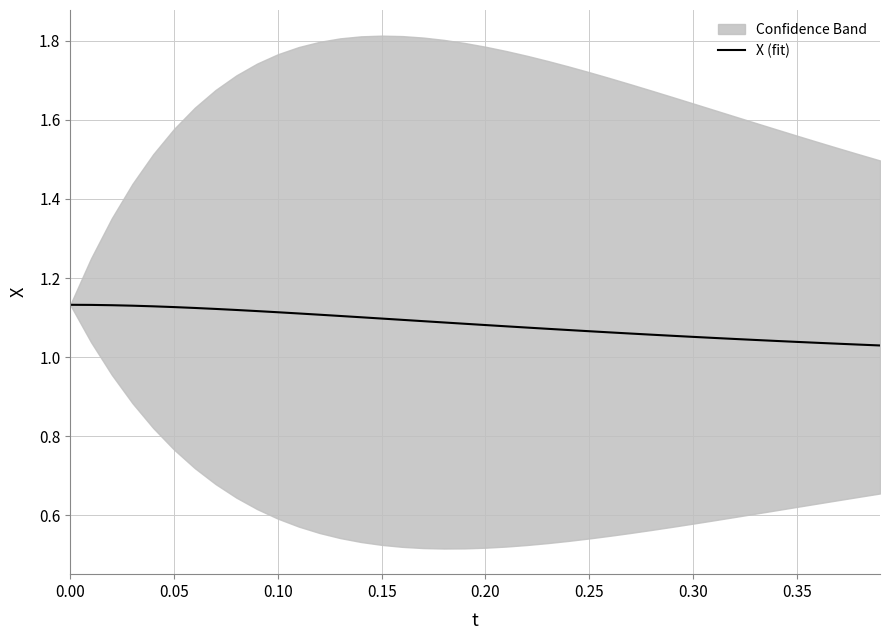

The value of X (fit) at 0.10 is 2.0. True or false?

False